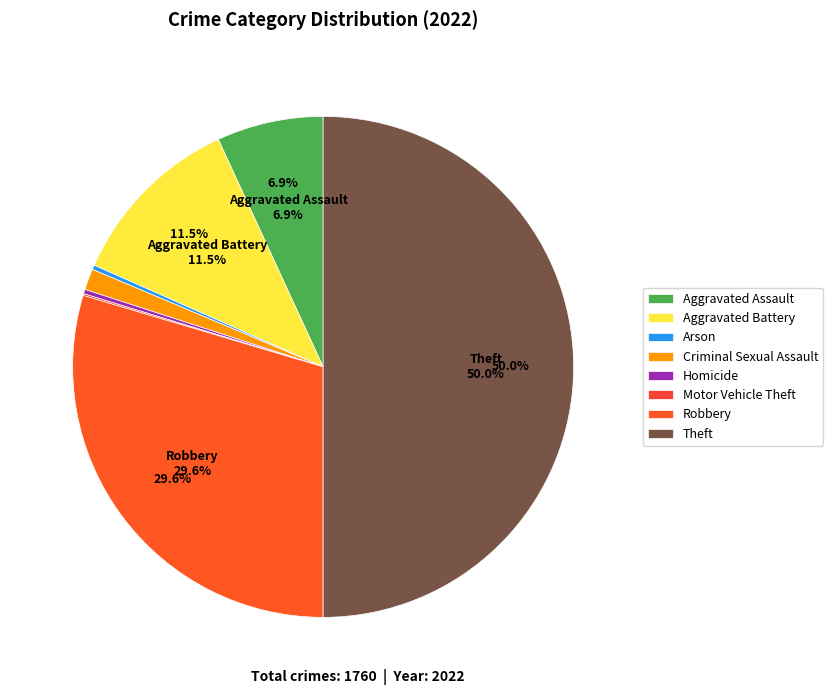

To the nearest percent, what is the average slice percentage?

12%